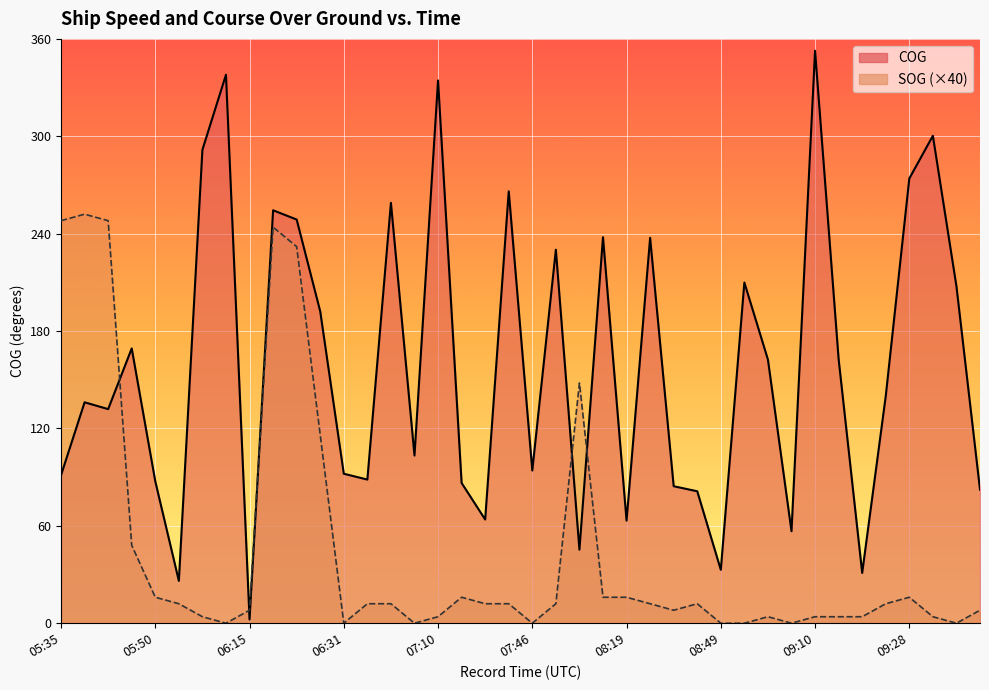

What is the sum of all SOG values?

1776.0